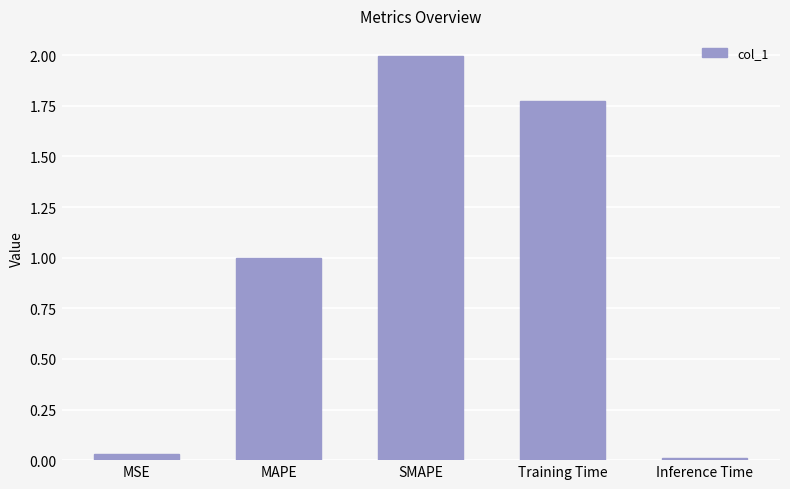

What is the average value?

1.0